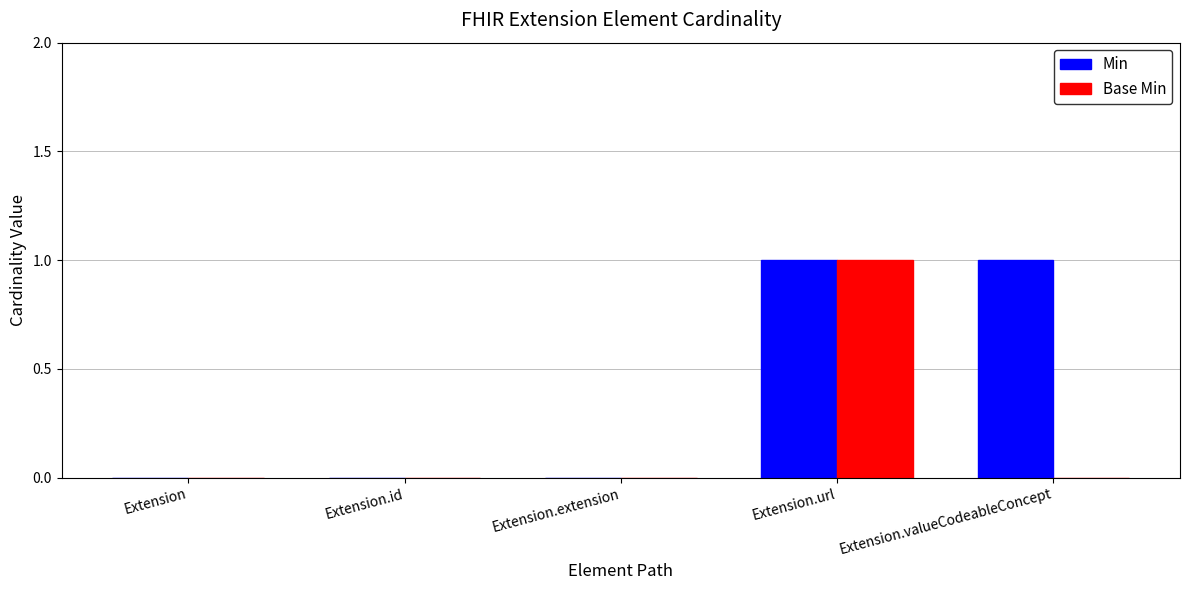

Which series changed the most between Extension.extension and Extension.valueCodeableConcept?

Min